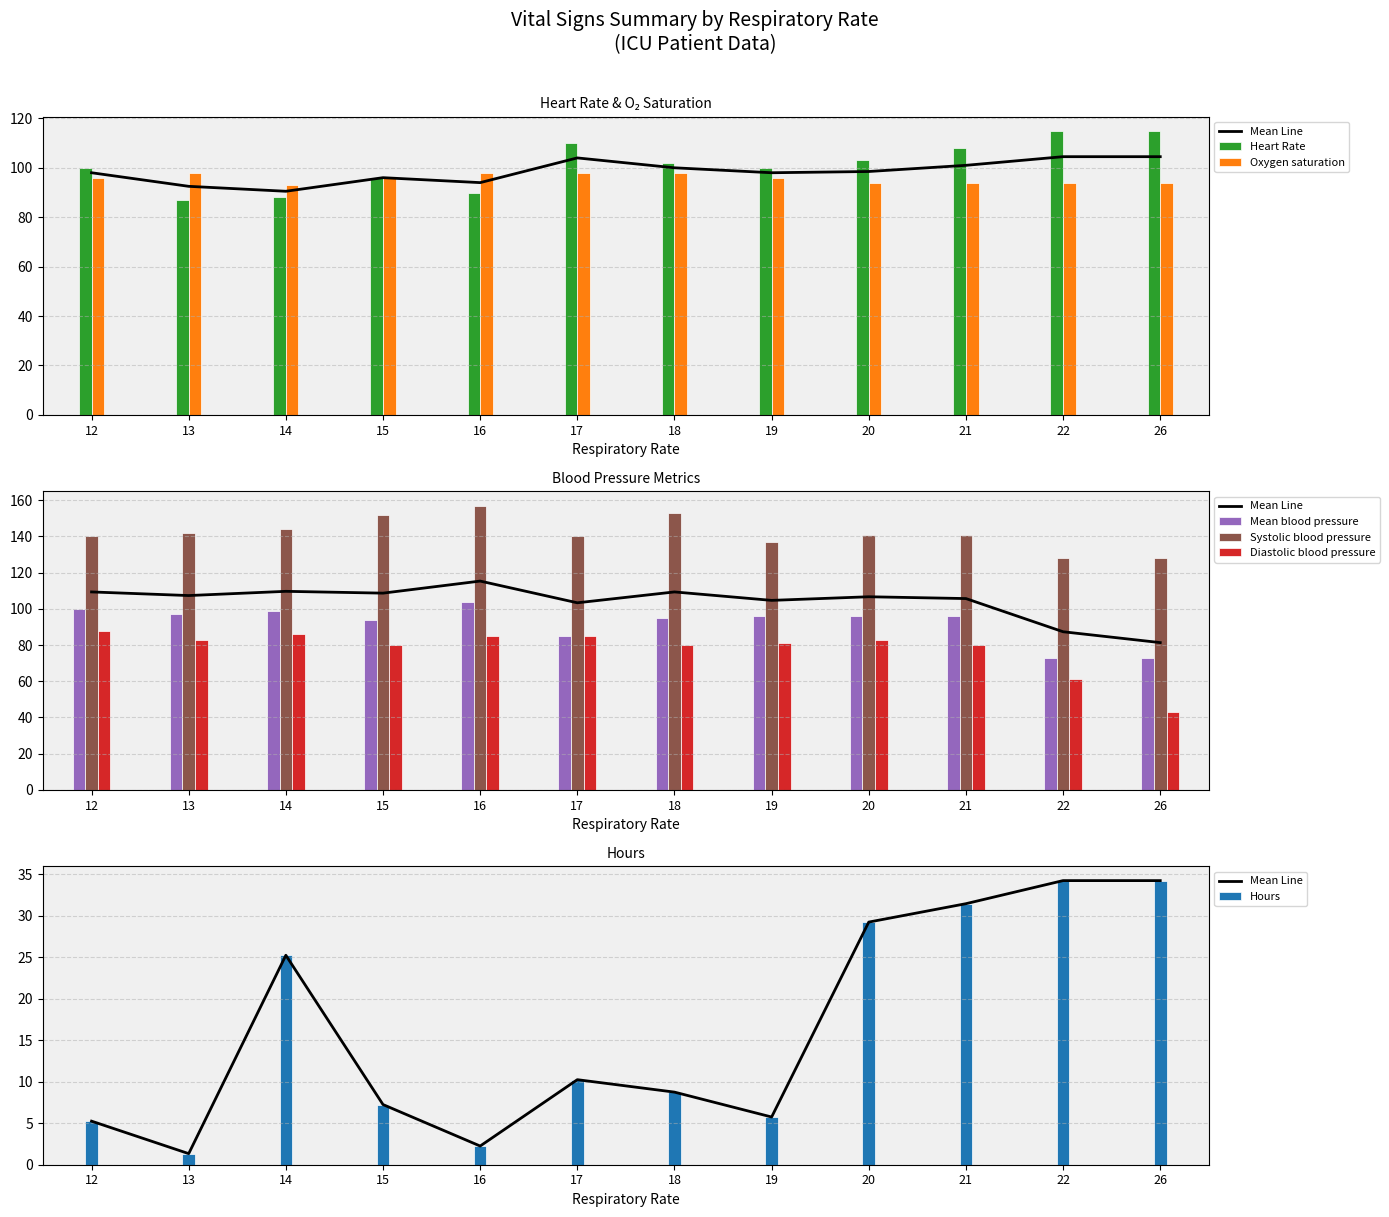

What value does the Systolic blood pressure series have at 17?

140